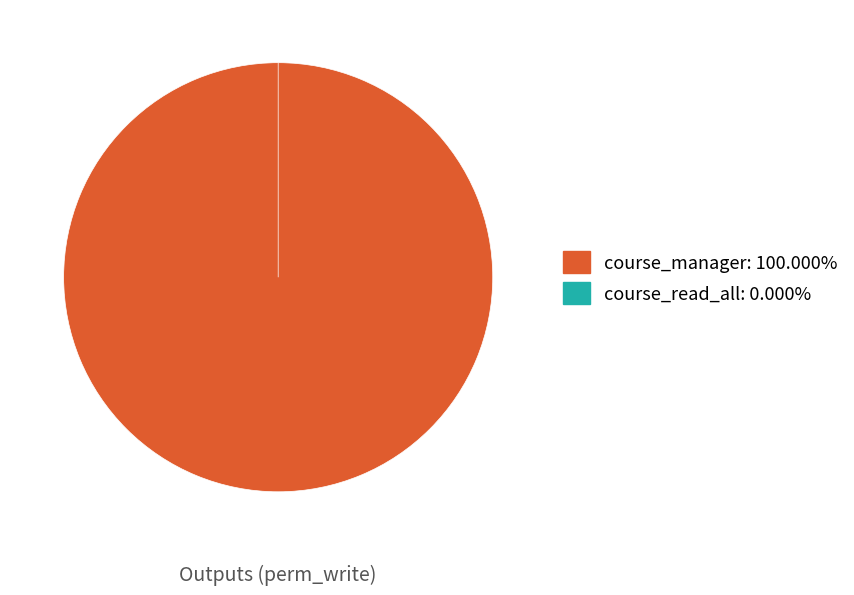

Is it true that course_manager is 100% of the pie?

True